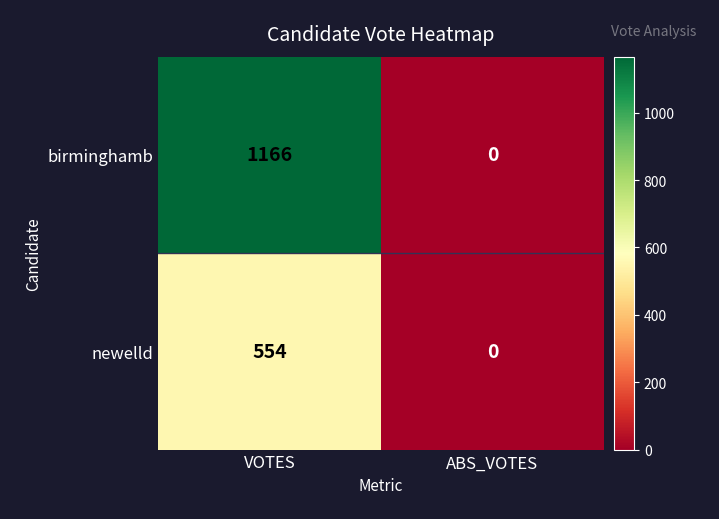

At which category is the sum across all series the highest?

VOTES